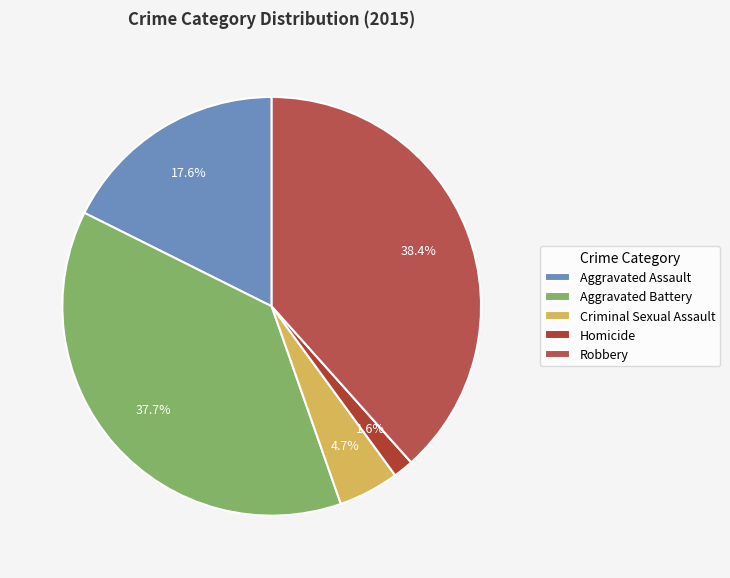

Which category has the biggest portion of the pie?

Robbery